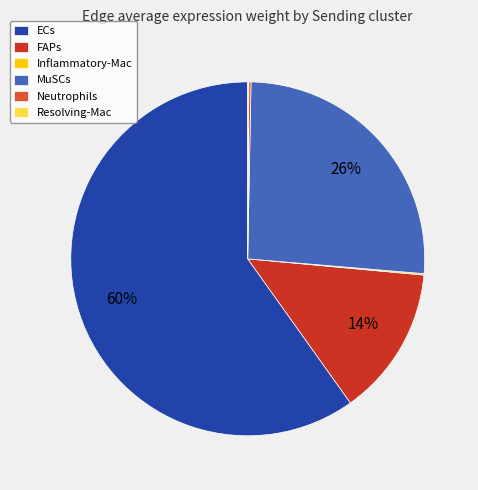

Is it true that ECs is 60% of the pie?

True